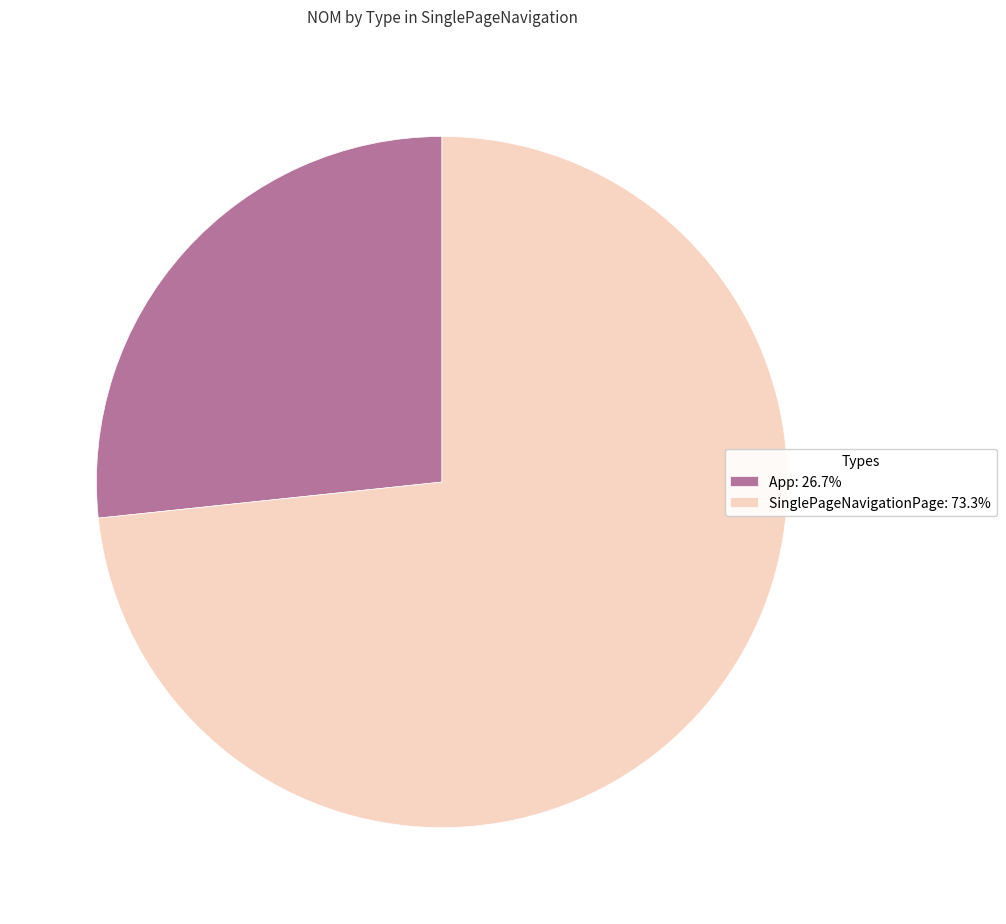

Count the number of slices in the pie.

2